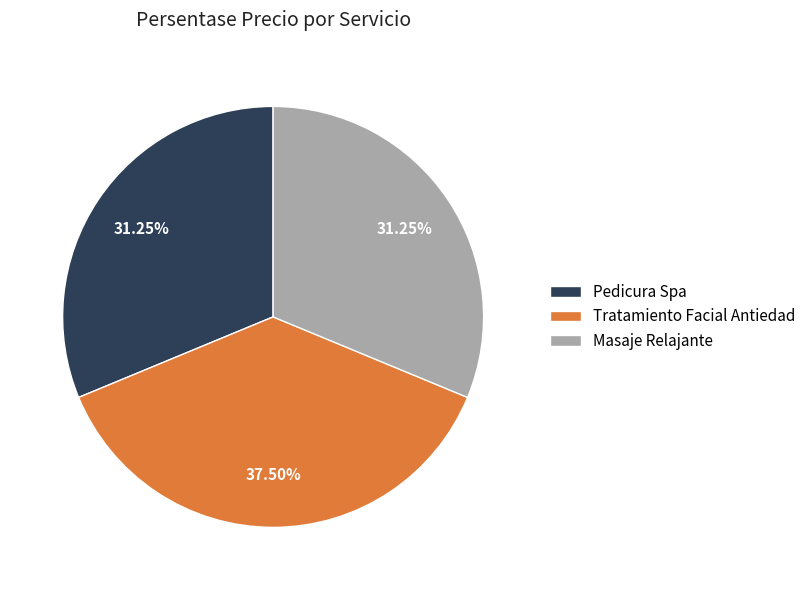

Does any single category account for the majority?

No